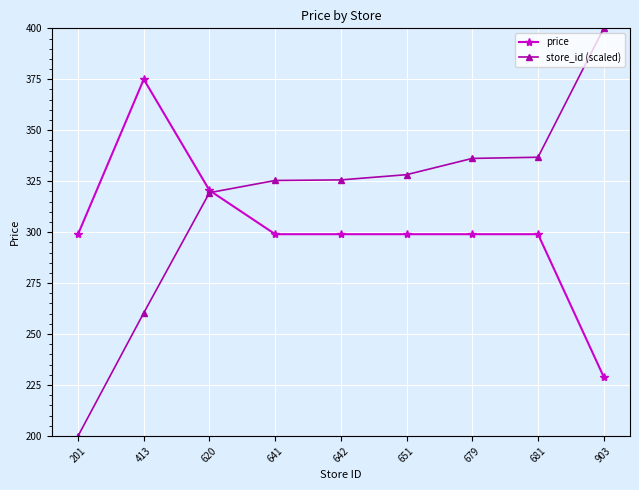

What is the spread (max minus min) of values at 413?

114.6